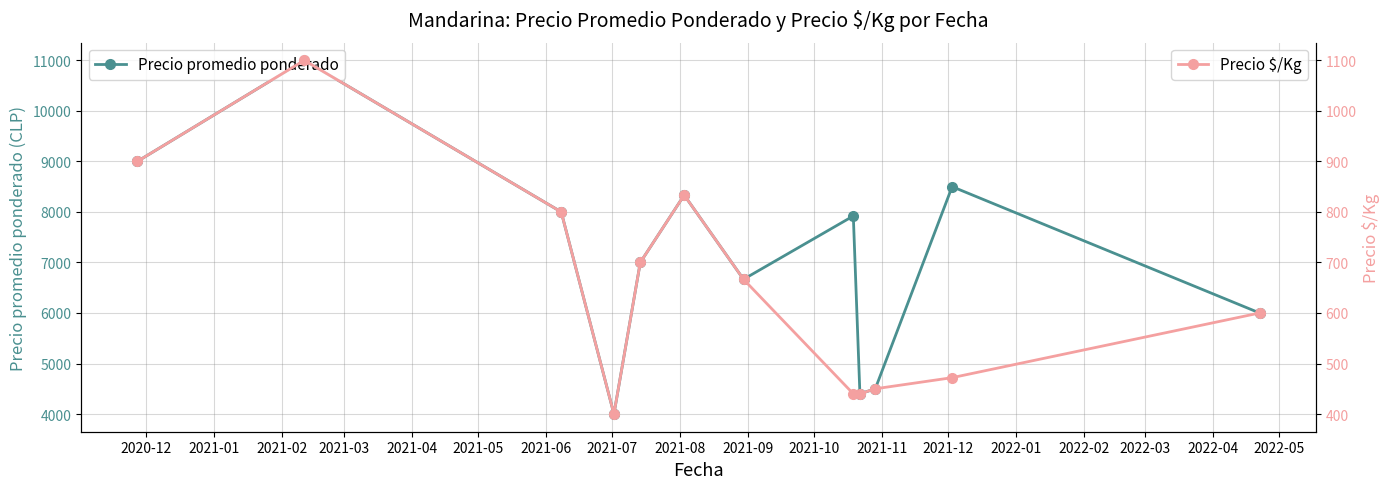

What is the maximum value for Precio promedio ponderado?

11000.0